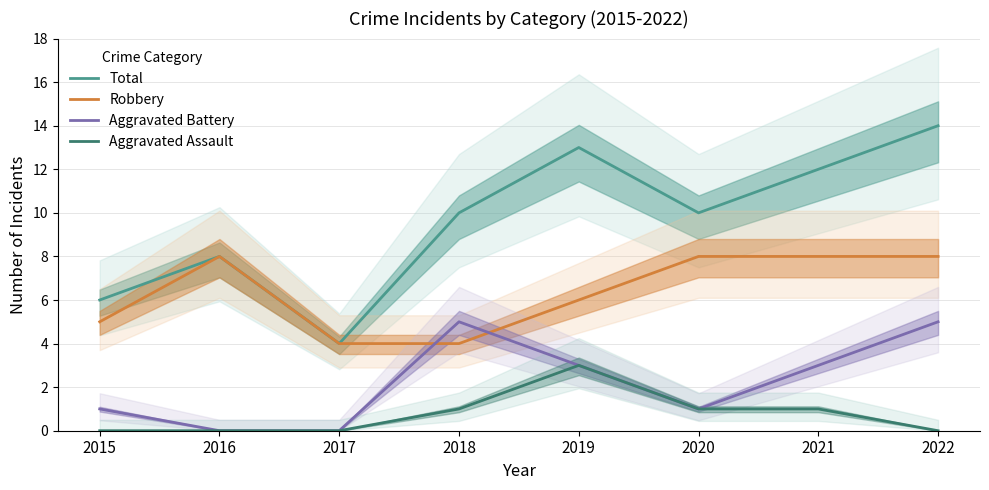

What is the difference between the maximum and second lowest values in the Robbery series?

4